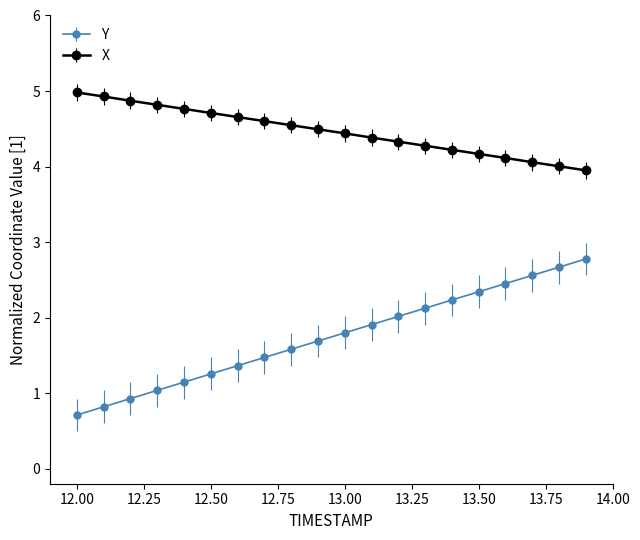

List the series in order of their peak value, highest first.

X, Y